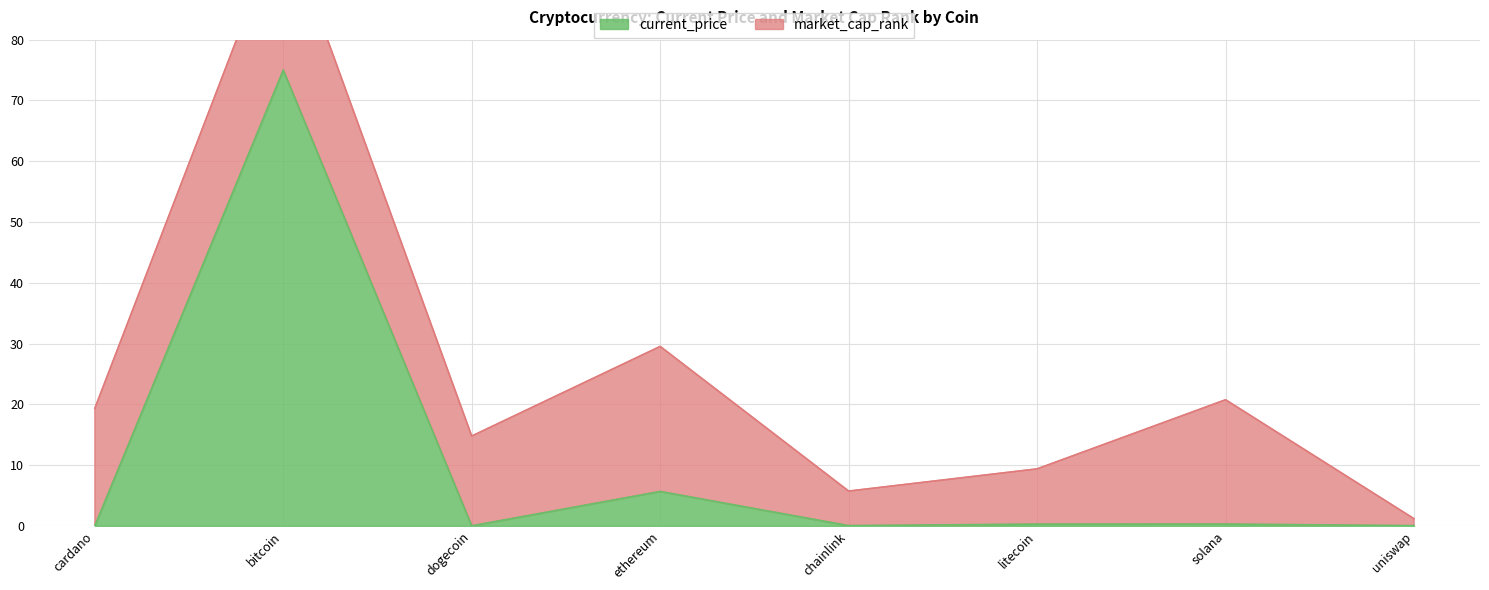

What is the label of the 7th point from the left?

solana